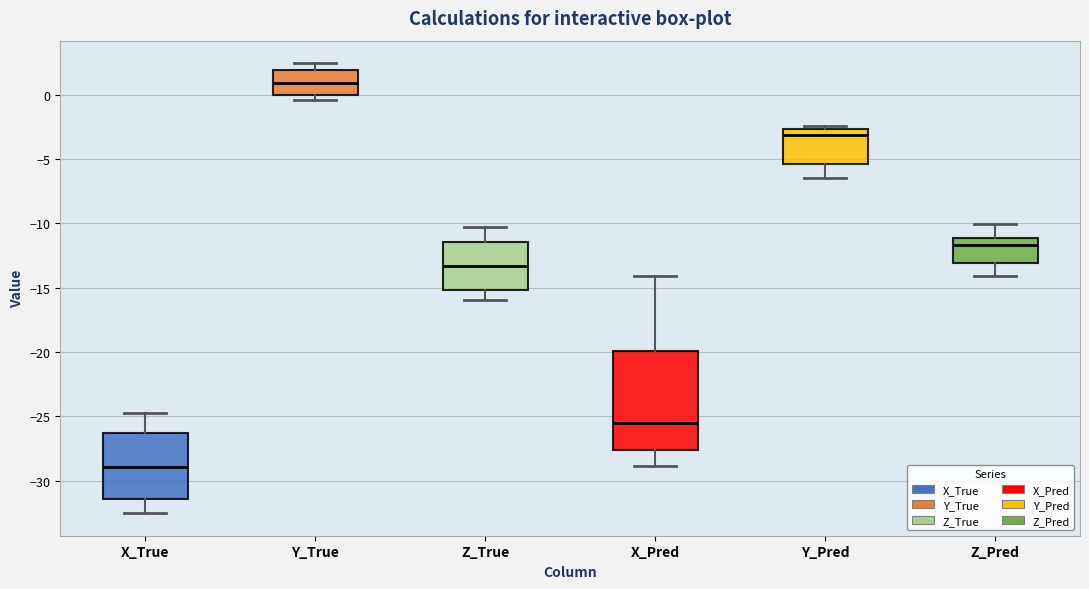

Reading left to right, read every box against the y-axis: the position of its median line, the range the box covers, and the ends of its whiskers. The values are not printed on the chart, so give them approximately, as read against the axis.

X_True: median -29.0, box -31.5 to -26.5, whiskers -32.5 to -24.5
Y_True: median 1.0, box 0.0 to 2.0, whiskers -0.5 to 2.5
Z_True: median -13.5, box -15.0 to -11.5, whiskers -16.0 to -10.5
X_Pred: median -25.5, box -27.5 to -20.0, whiskers -29.0 to -14.0
Y_Pred: median -3.0, box -5.5 to -2.5, whiskers -6.5 to -2.5 (just above the box's upper edge)
Z_Pred: median -11.5, box -13.0 to -11.0, whiskers -14.0 to -10.0